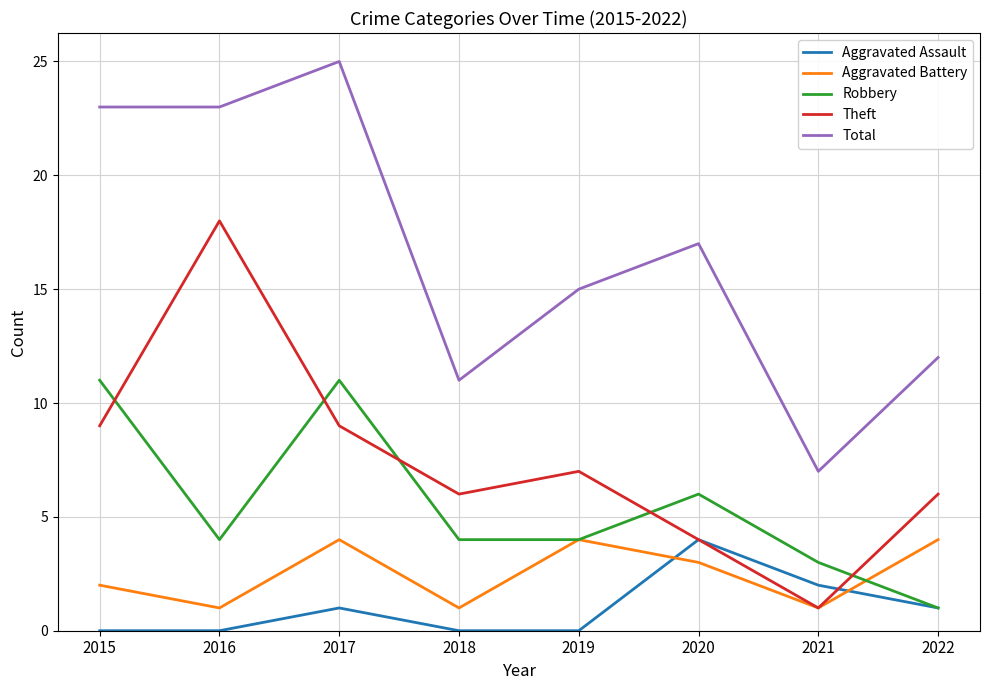

Count the number of data series in this chart.

5